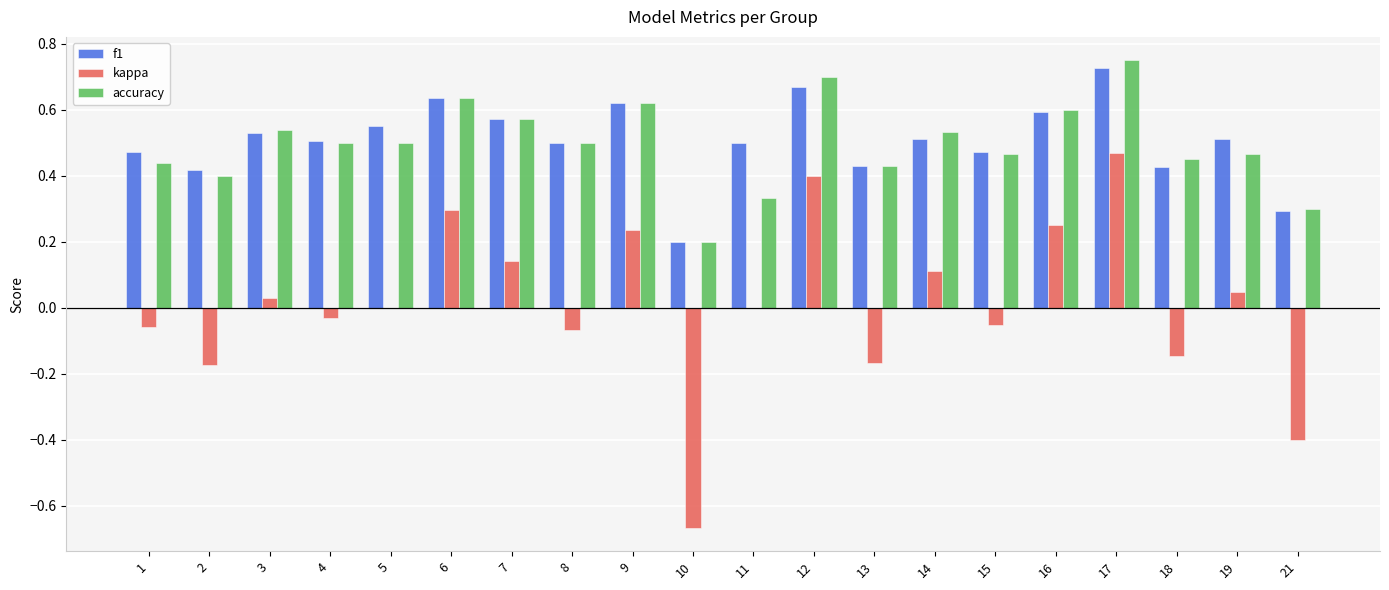

True or false: f1 has a value of 0.7 at 13.

False